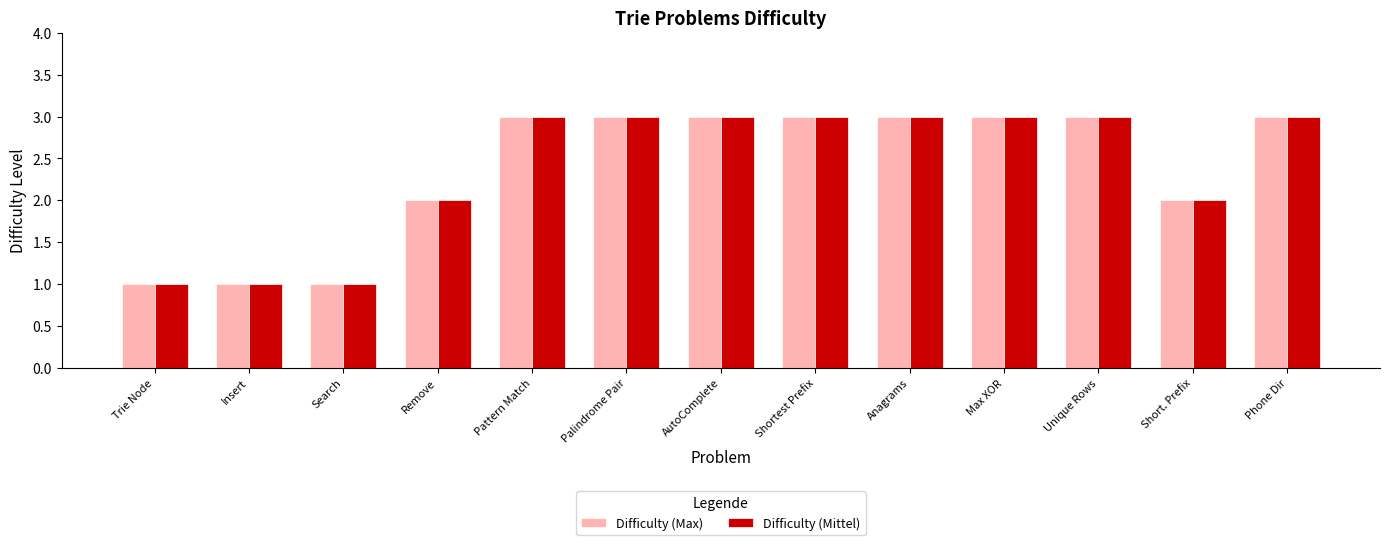

What is the greatest value displayed?

3